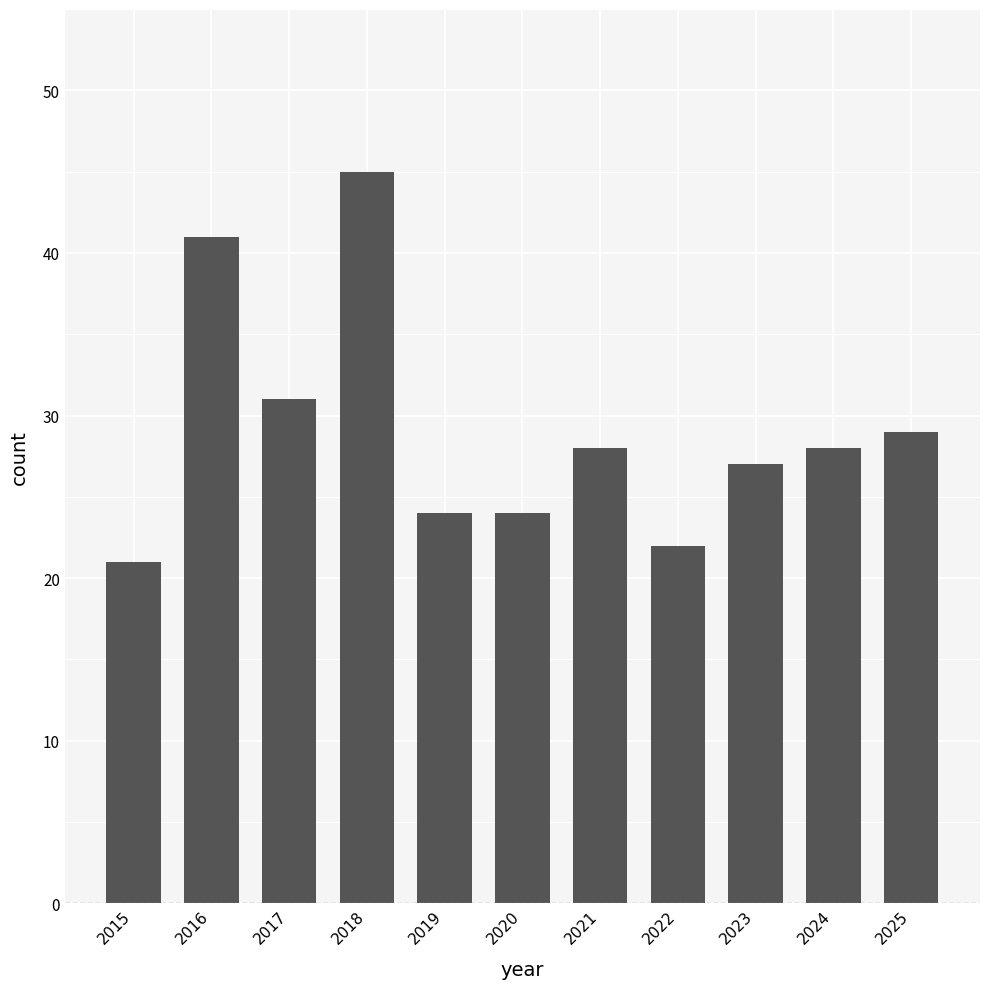

The chart shows a value of 47 at 2025. True or false?

False